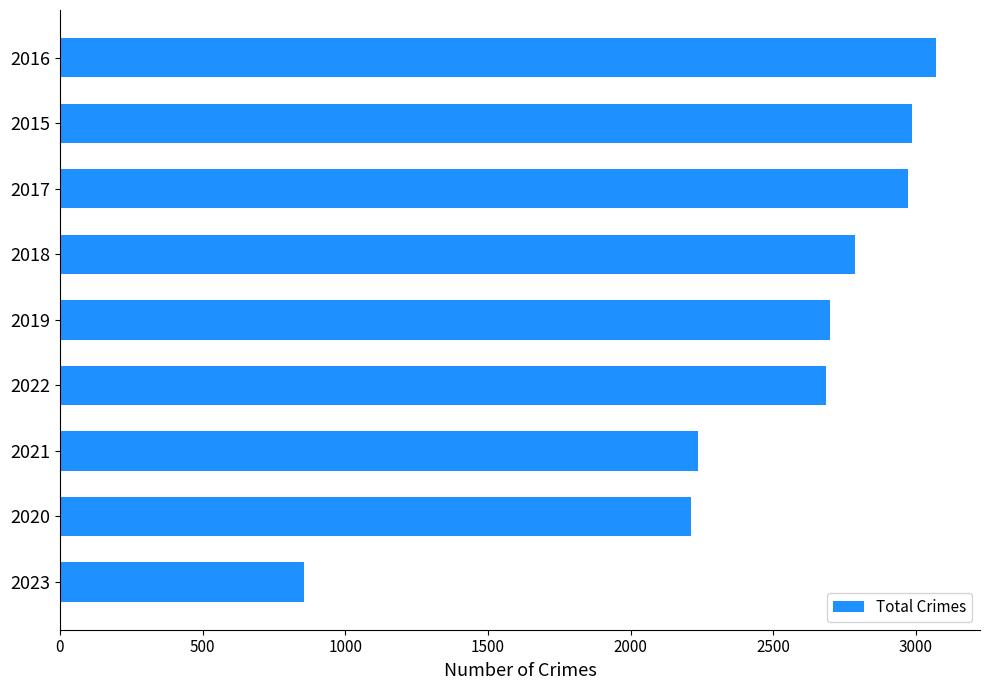

What is the smallest value displayed?

854